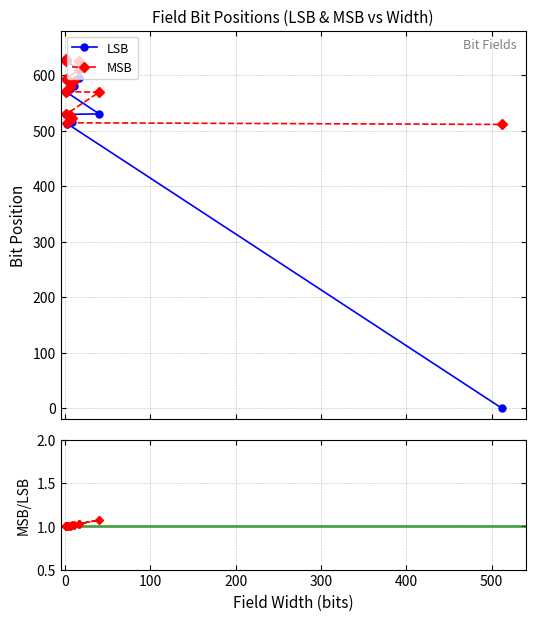

How many series are shown in this chart?

3